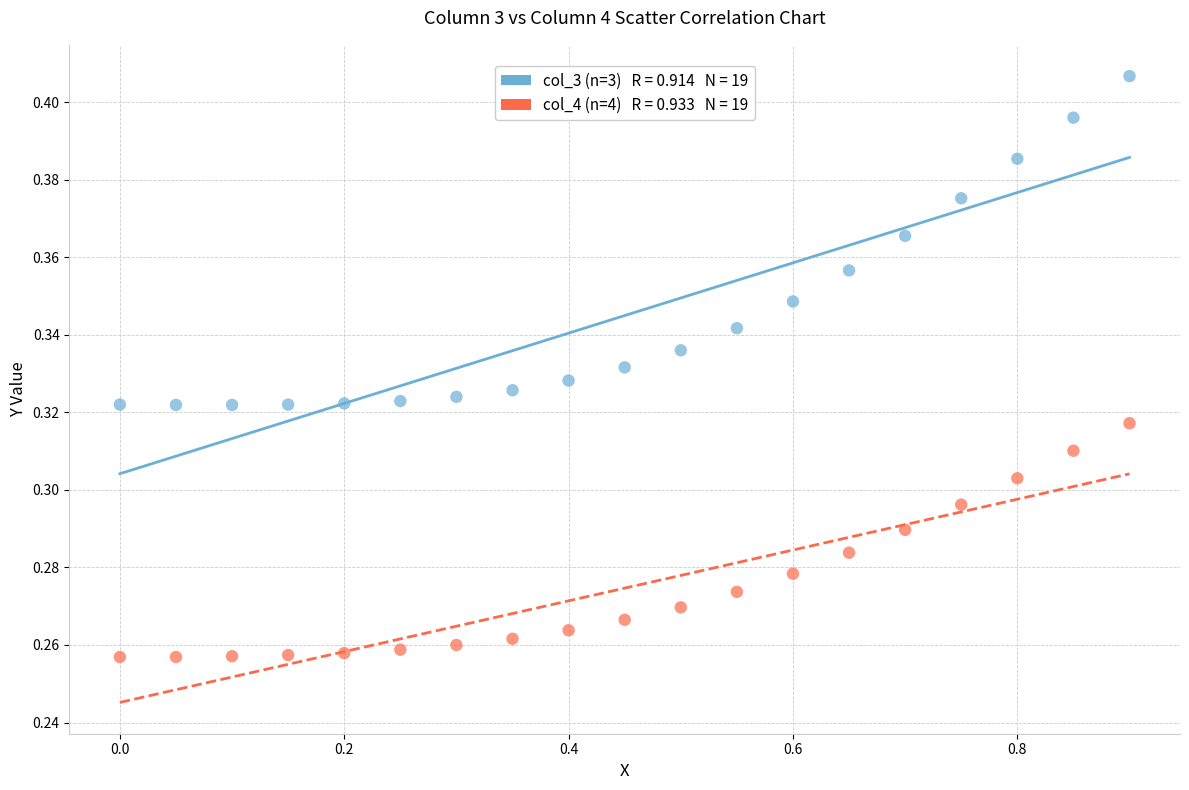

Across all data points, what is the range of X values (max minus min)?

0.9